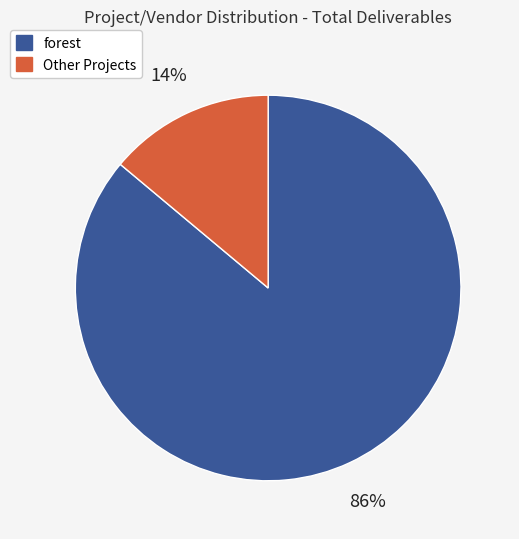

Is there any slice that represents more than half of the pie?

Yes